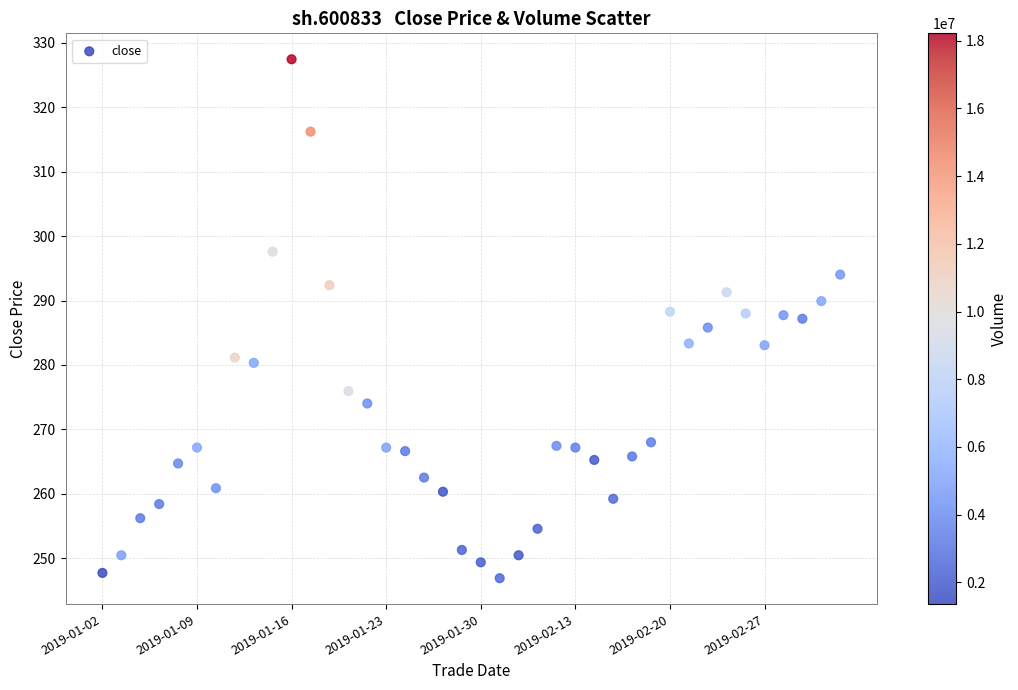

What is the range of Y values (max minus min)?

80.6